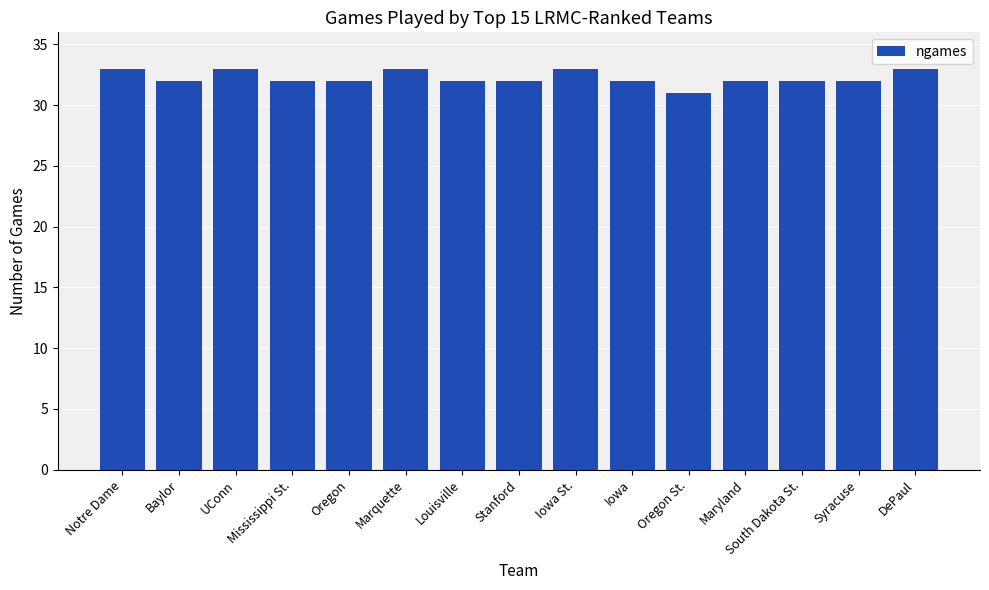

What is the minimum value shown in the chart?

31